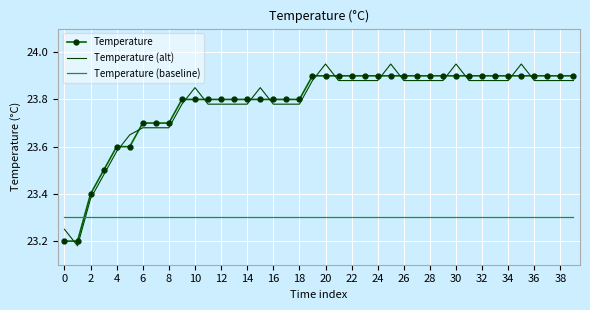

Rank the series by their maximum value, from lowest to highest.

Temperature (baseline), Temperature, Temperature (alt)